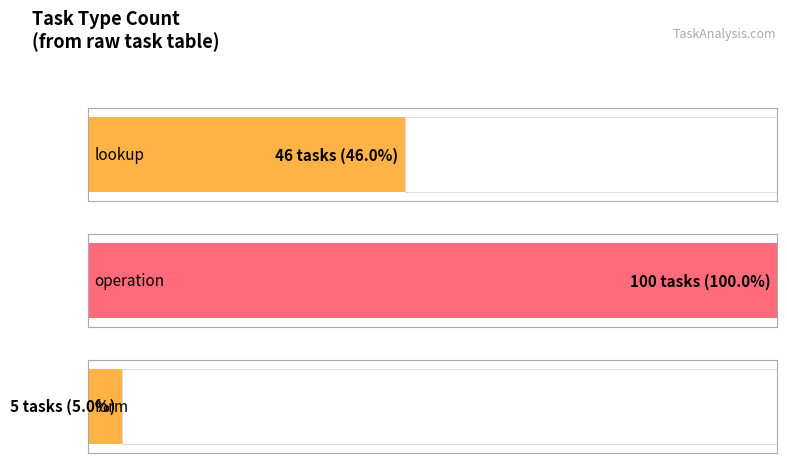

What is the greatest value displayed?

100